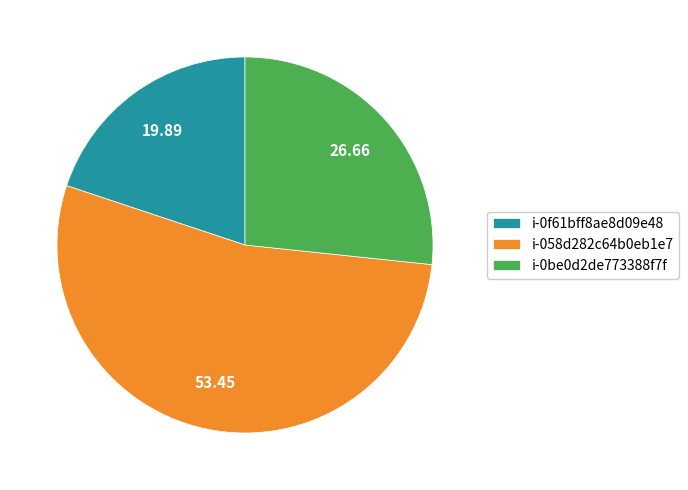

Between i-0be0d2de773388f7f and i-058d282c64b0eb1e7, which is larger?

i-058d282c64b0eb1e7